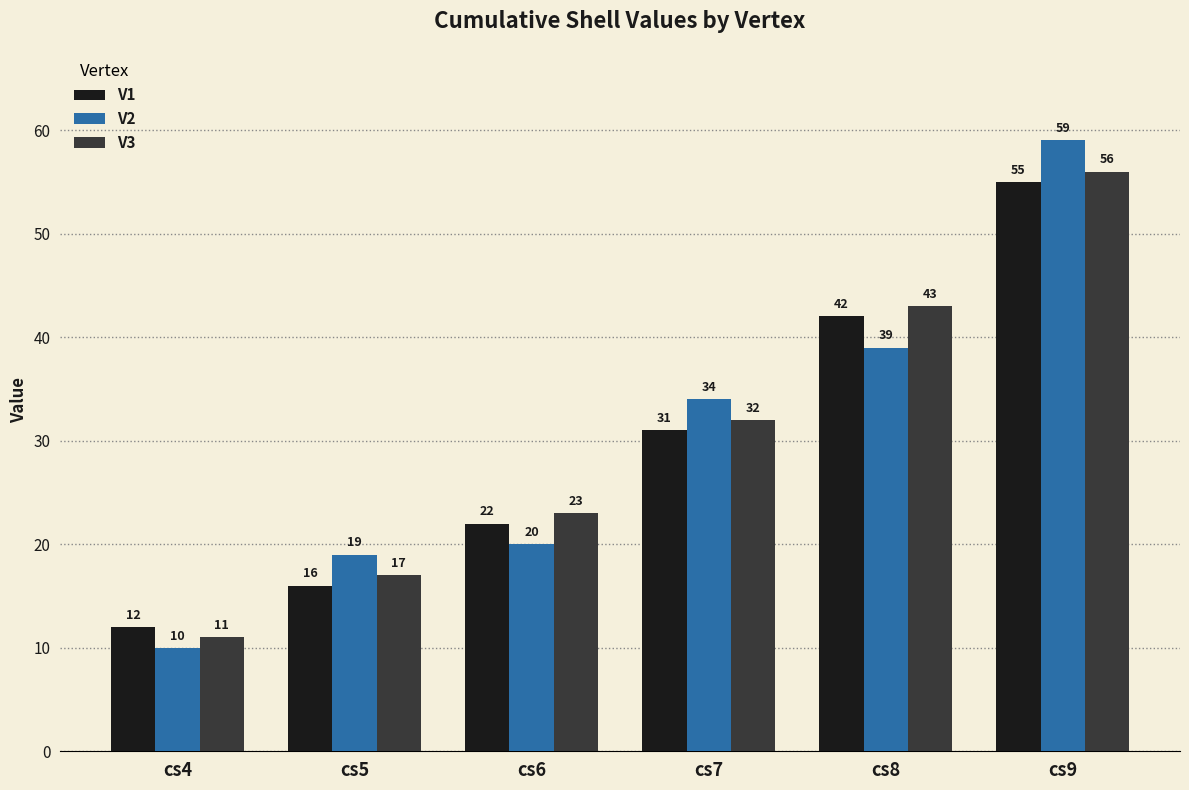

Is it true that V3 equals 68 at cs8?

False